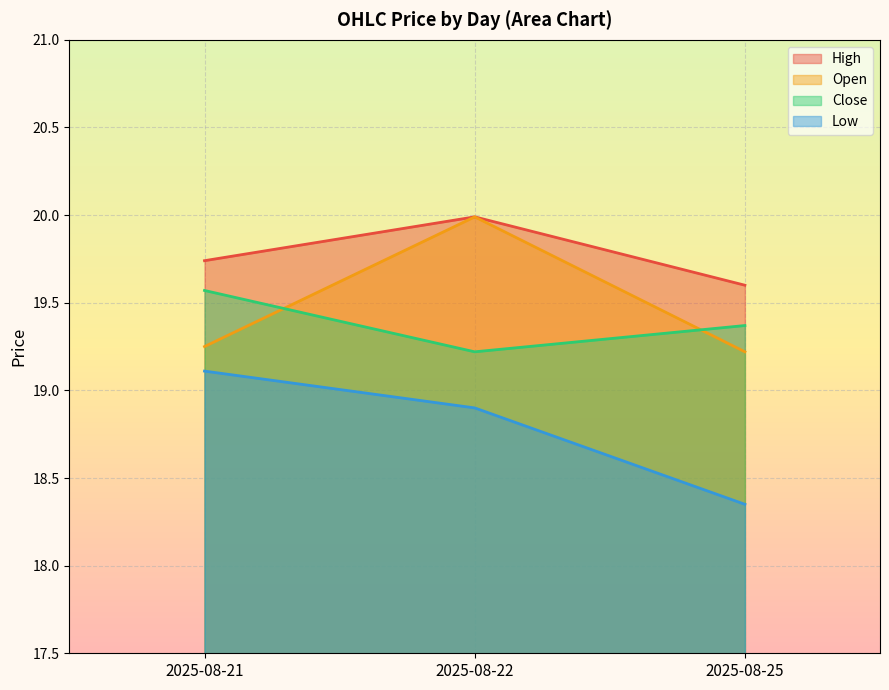

Rank the categories by Low value from highest to lowest.

2025-08-21, 2025-08-22, 2025-08-25